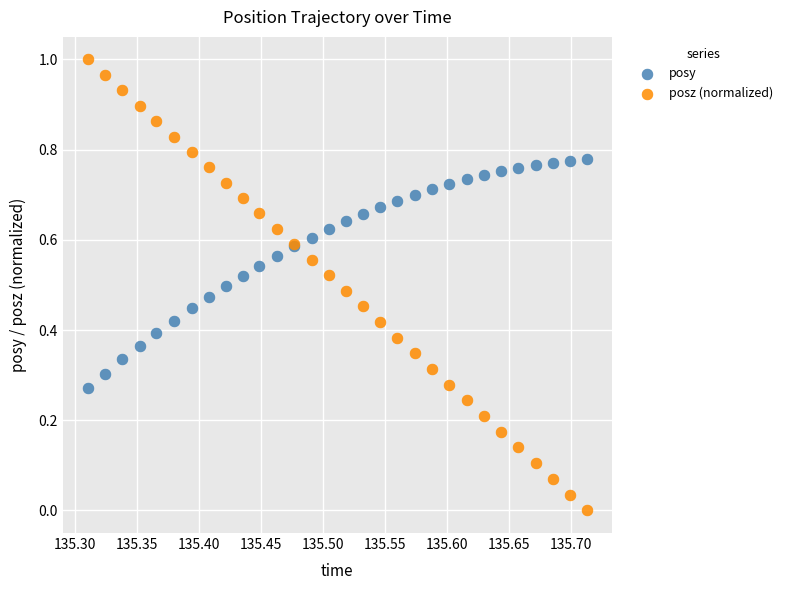

What are all the series names shown in the legend?

posy, posz (normalized)